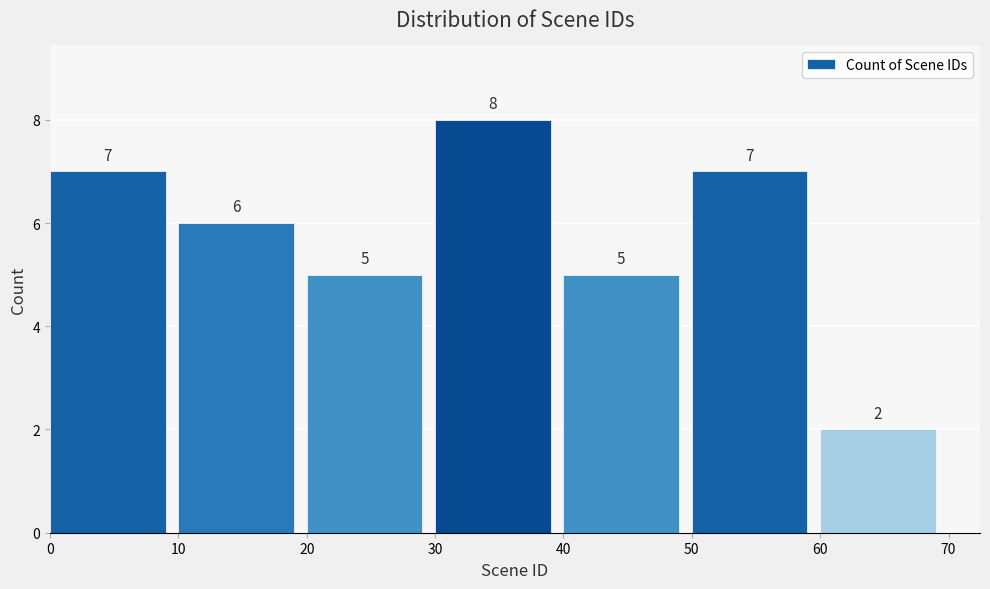

Reading right to left, what are all the values shown in this chart?

2	7	5	8	5	6	7